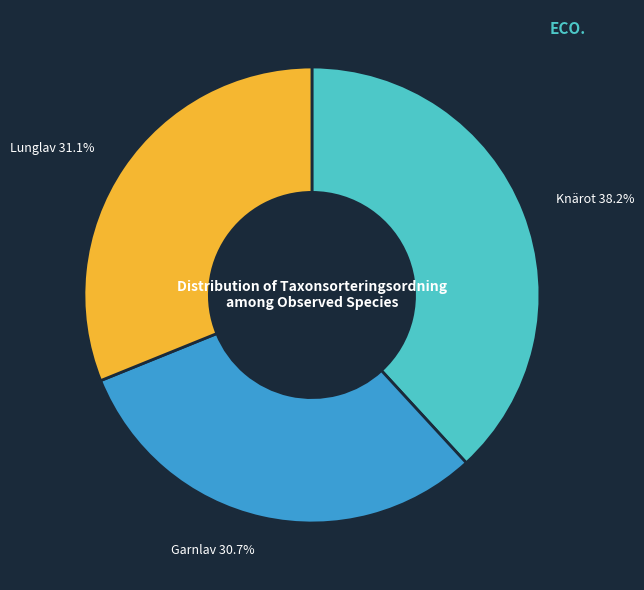

Count the number of slices in the pie.

3